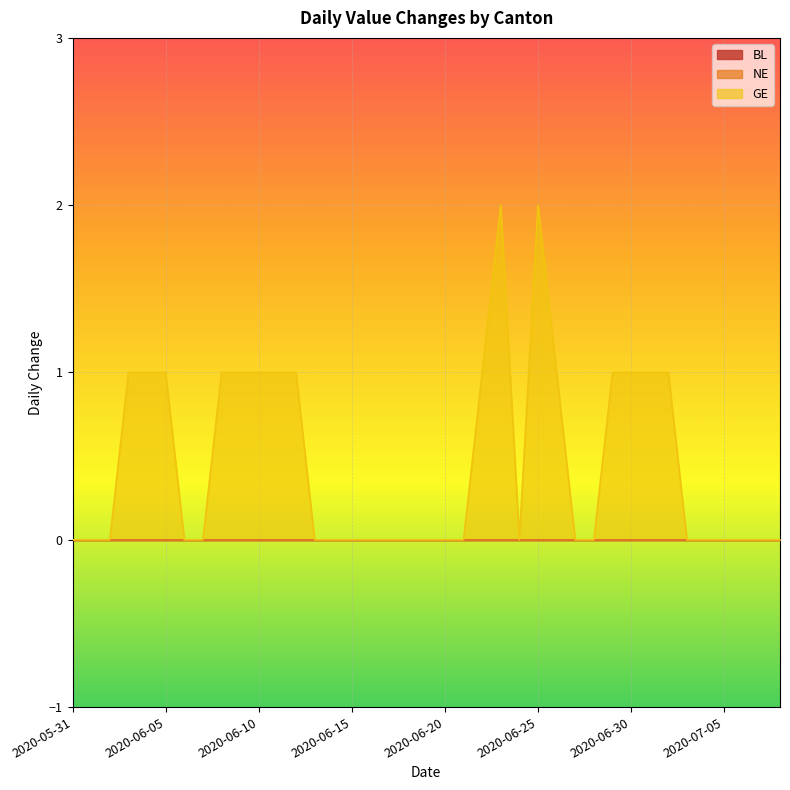

True or false: BL and NE intersect in this chart.

False